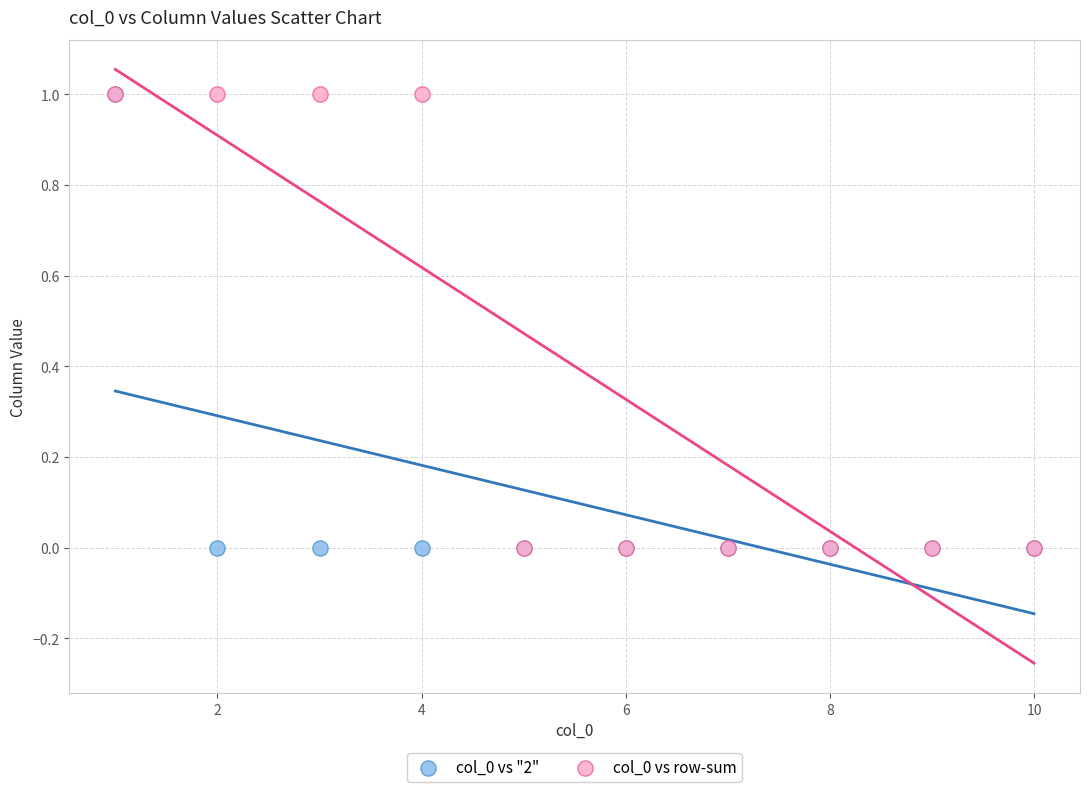

What are all the series names shown in the legend?

col_0 vs "2", col_0 vs row-sum